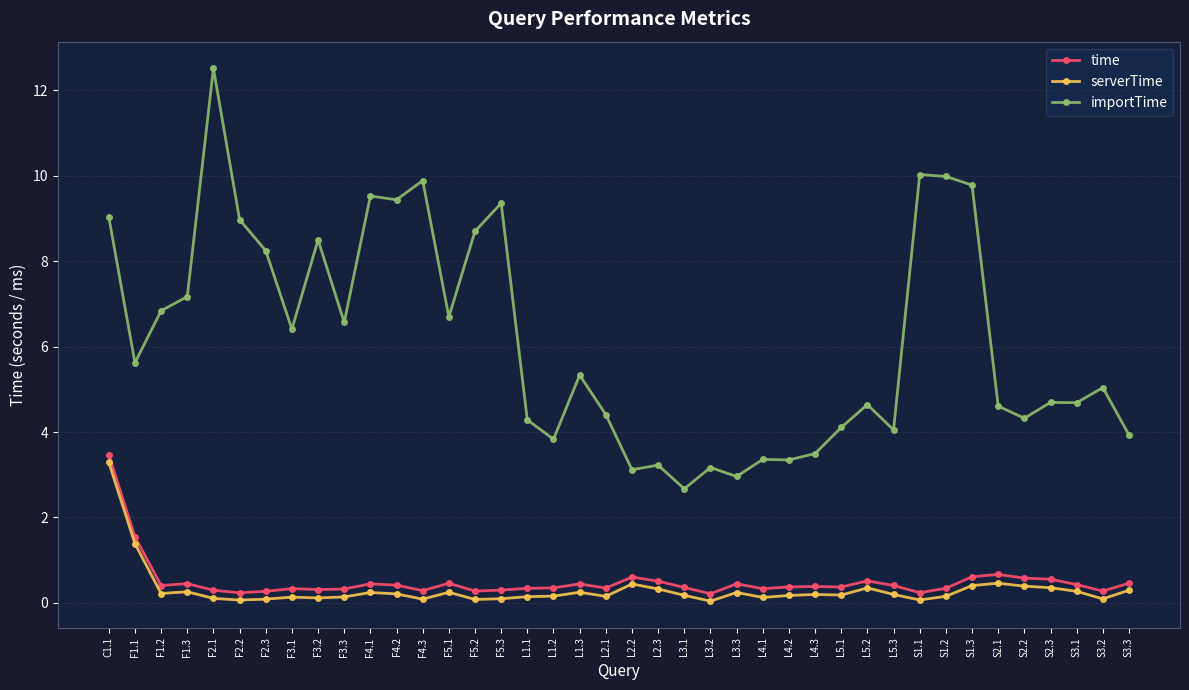

Count the number of categories in the chart.

40